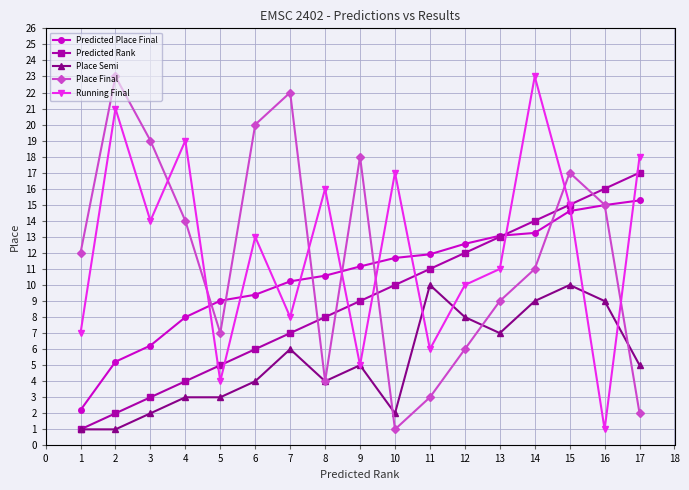

The Place Final series shows 6.0 at 7. True or false?

False